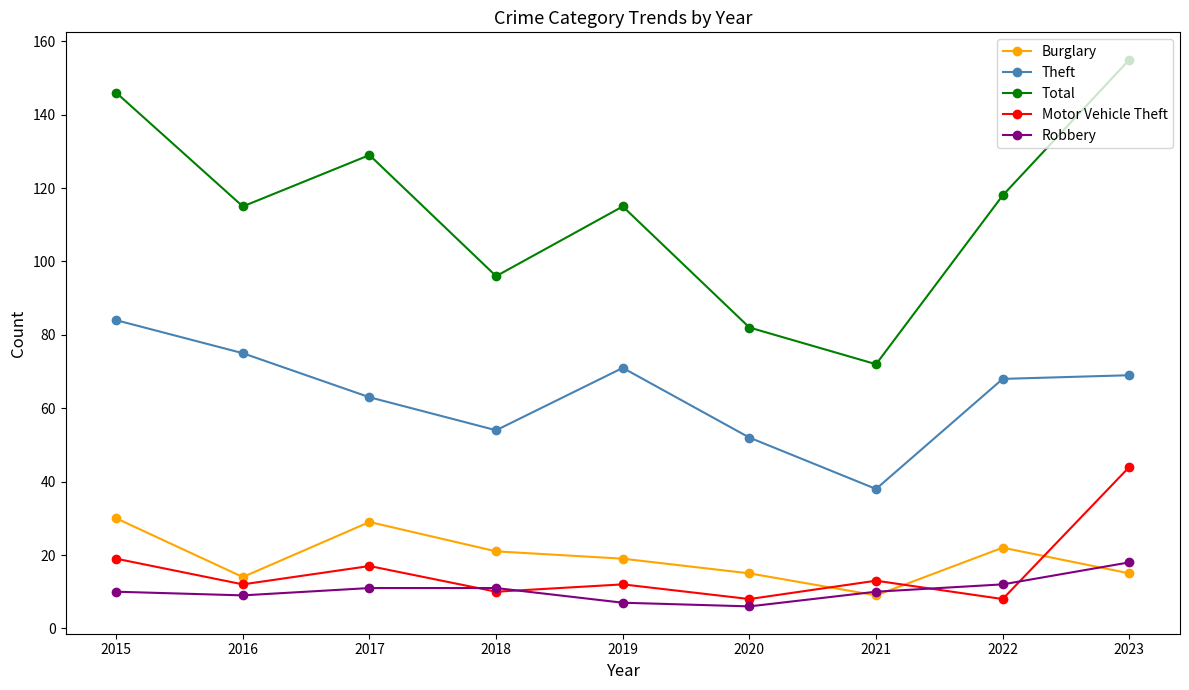

True or false: Burglary has more than 2 interior local peaks.

False